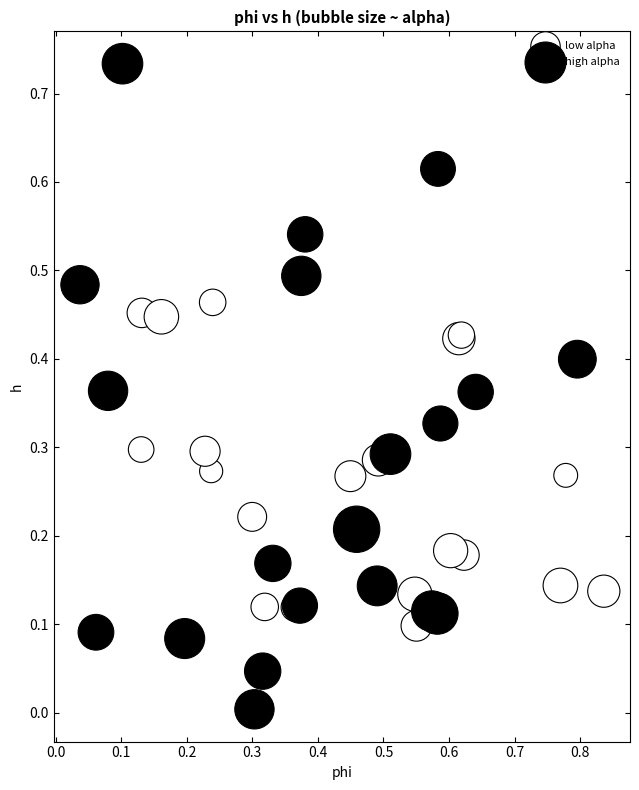

Which series contains the highest Y value?

high alpha